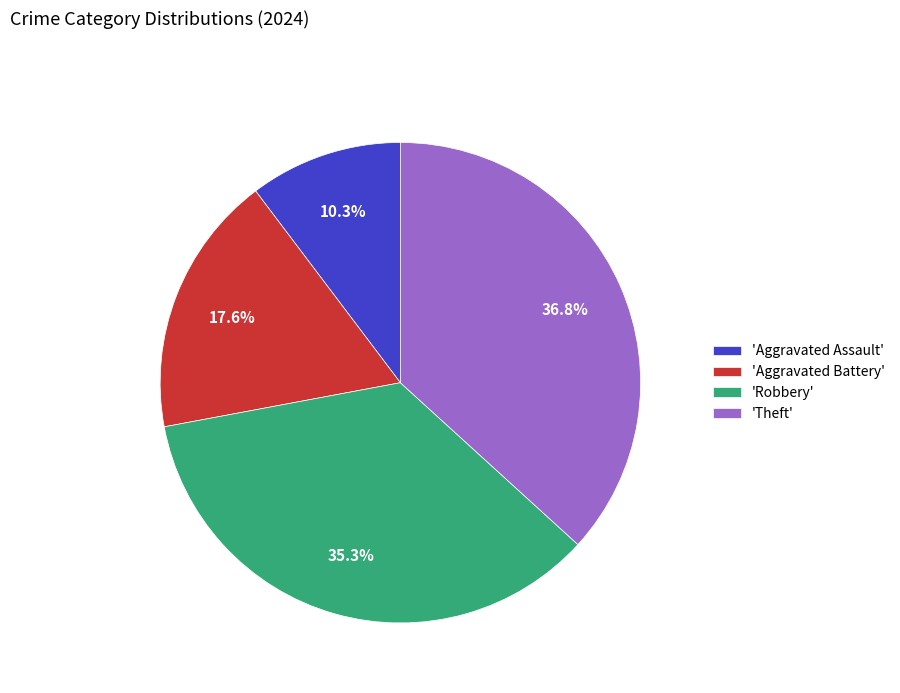

Is there any slice that represents more than half of the pie?

No